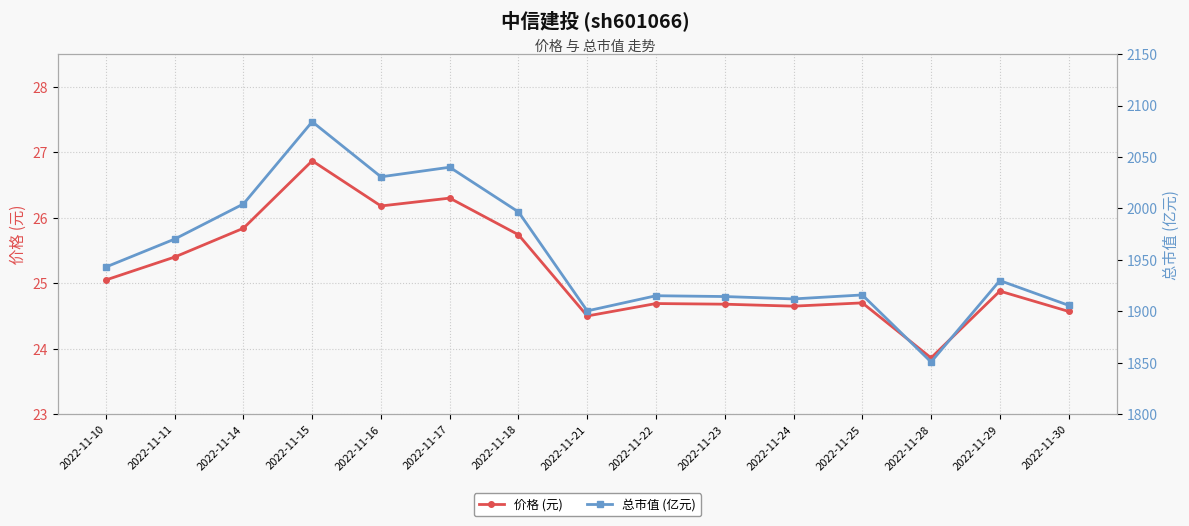

Is it true that 总市值 (亿元) equals 2030.7 at 2022-11-16?

True